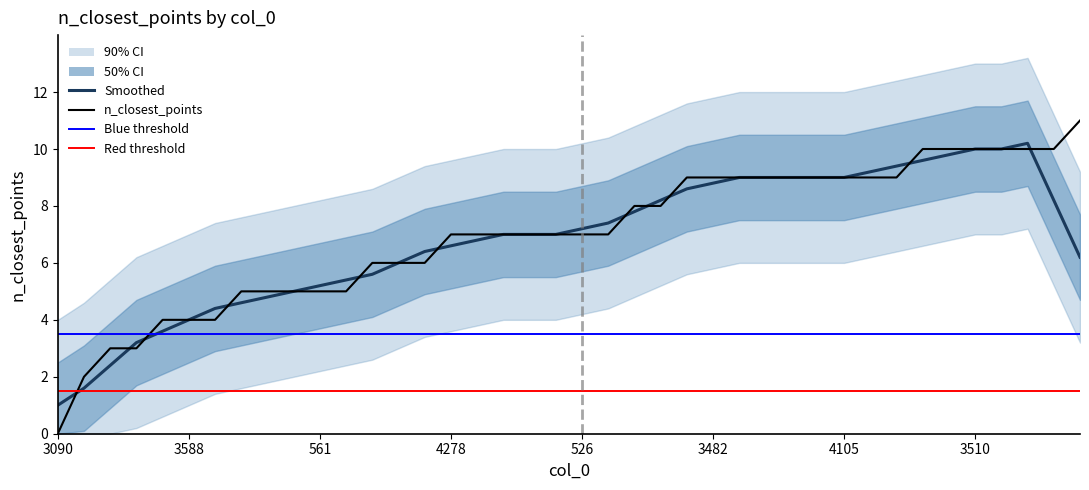

Reading right to left, what are all the values shown in this chart?

11	10	10	10	10	10	10	9	9	9	9	9	9	9	9	9	8	8	7	7	7	7	7	7	7	6	6	6	5	5	5	5	5	4	4	4	3	3	2	0